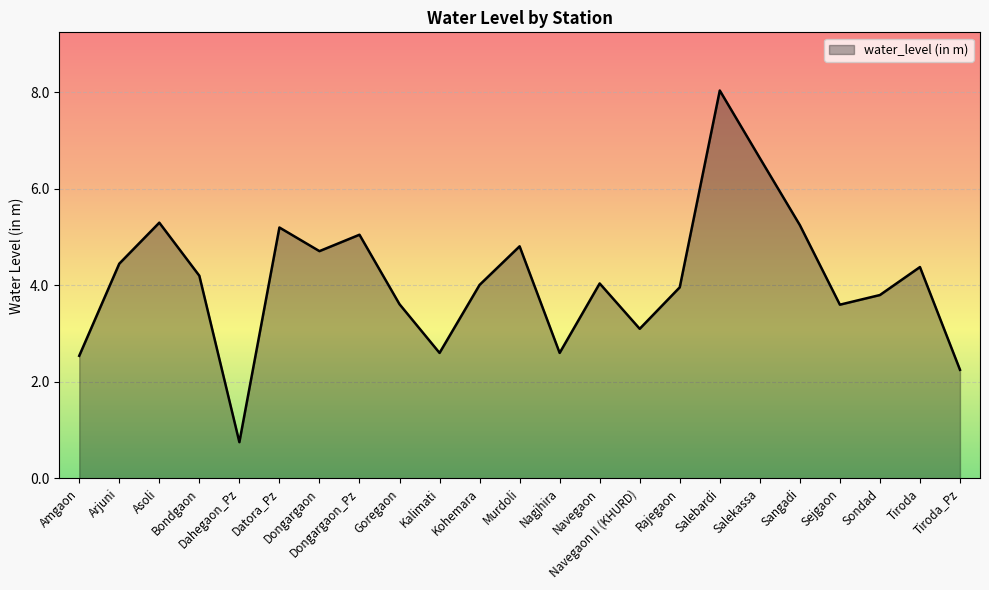

What is the difference between the values at Murdoli and Tiroda_Pz?

2.6